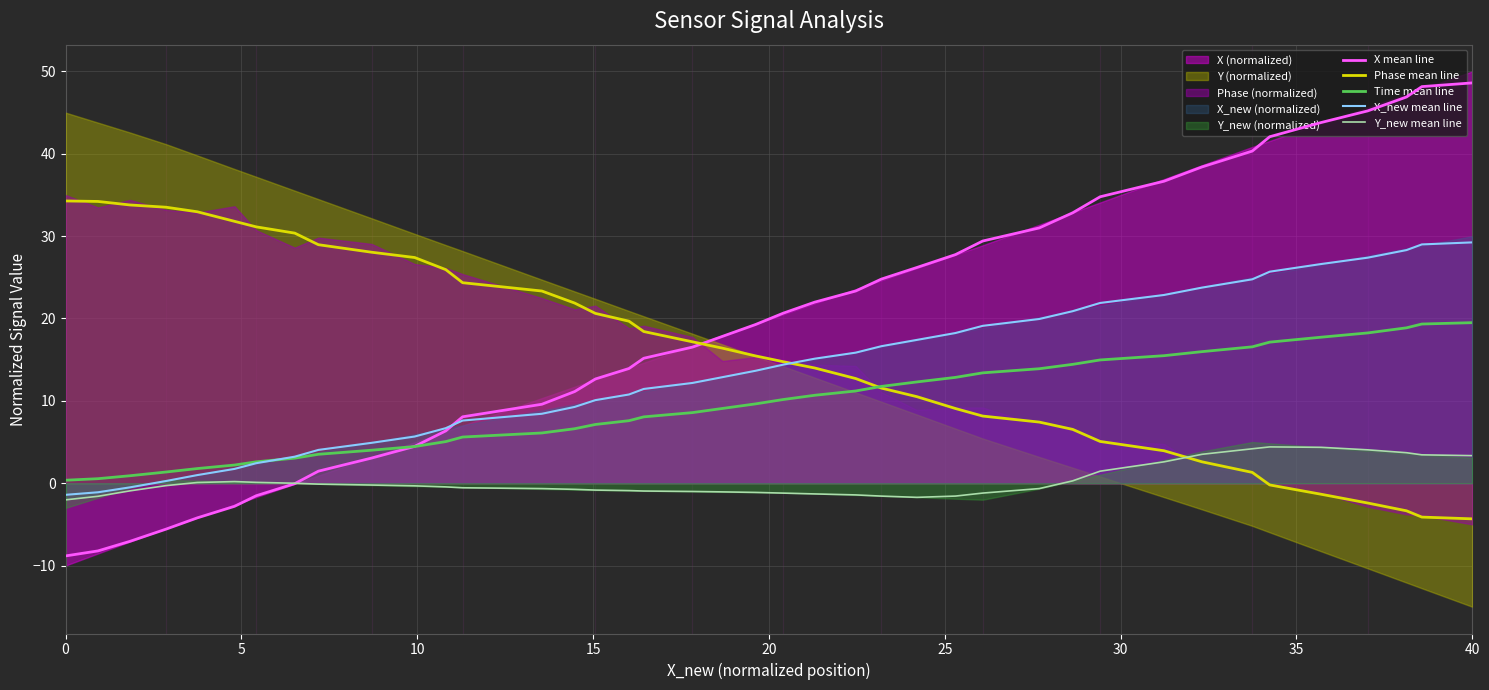

True or false: X mean line and Y_new mean line cross at least once.

True